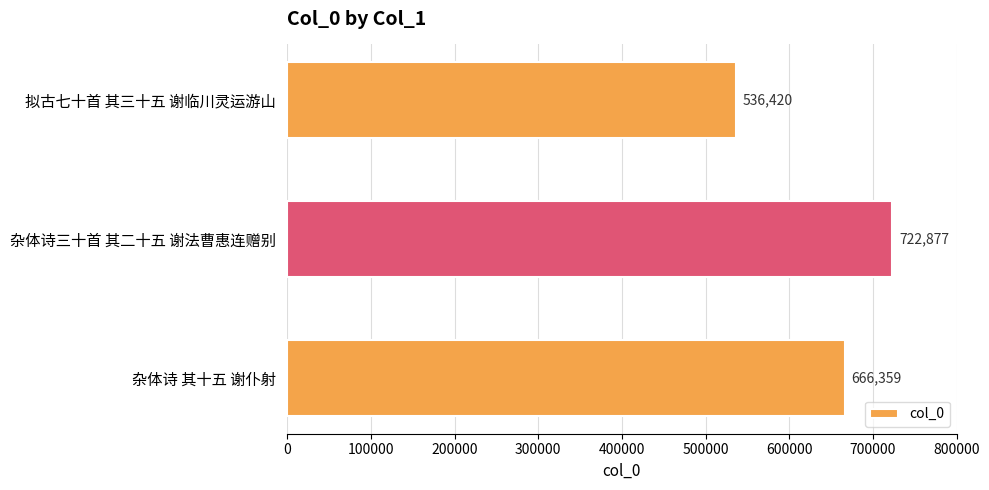

True or false: the data shows 937294 at 拟古七十首 其三十五 谢临川灵运游山.

False